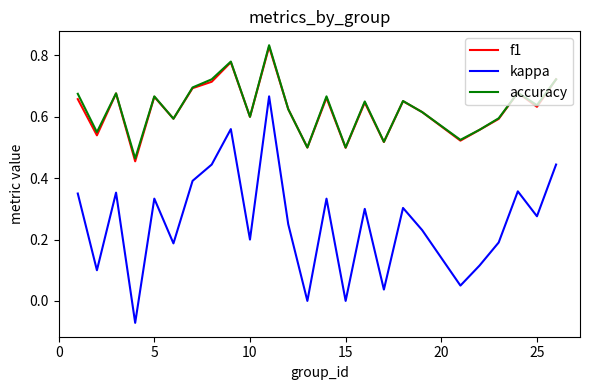

What are all the series names shown in the legend?

f1, kappa, accuracy